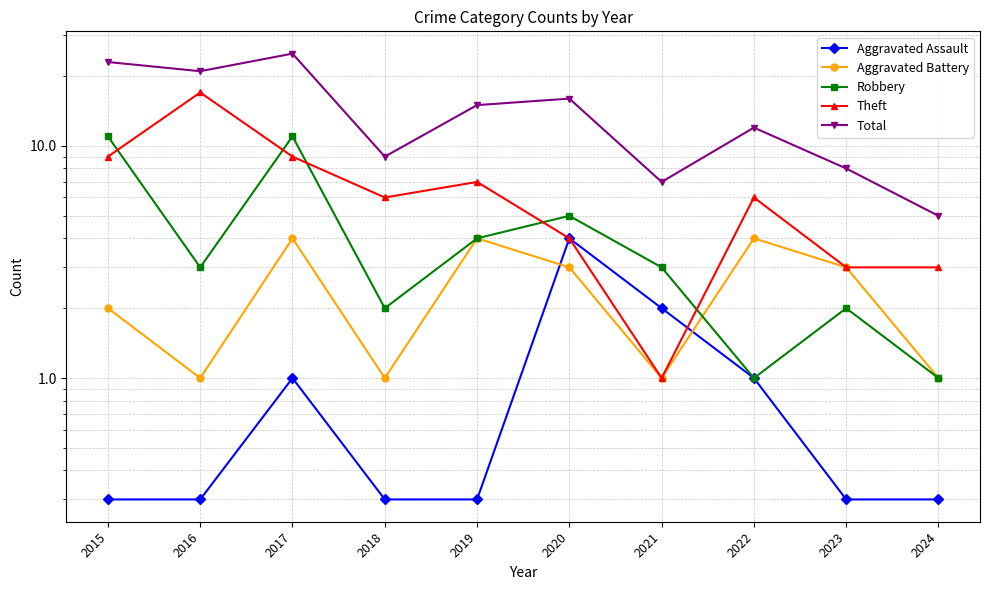

What is the value of the Total point at the 6th from the left?

16.0